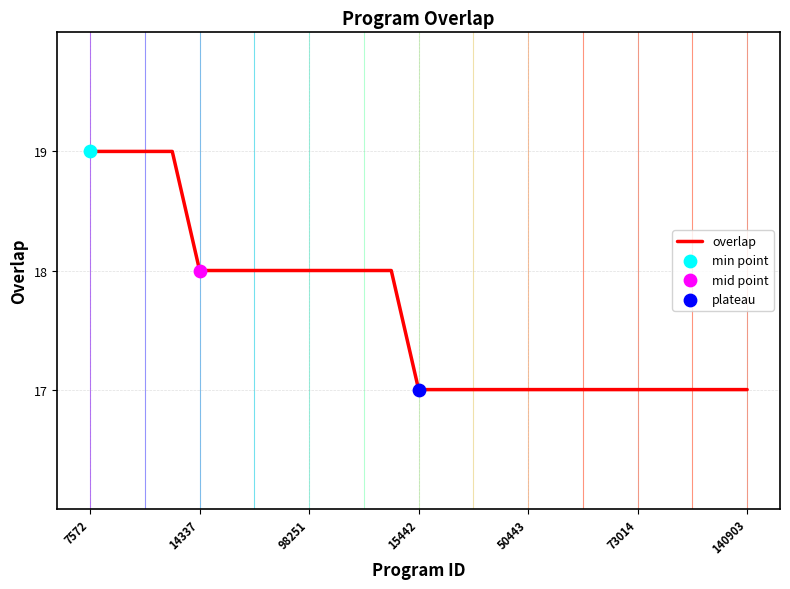

What is the minimum value shown in the chart?

17